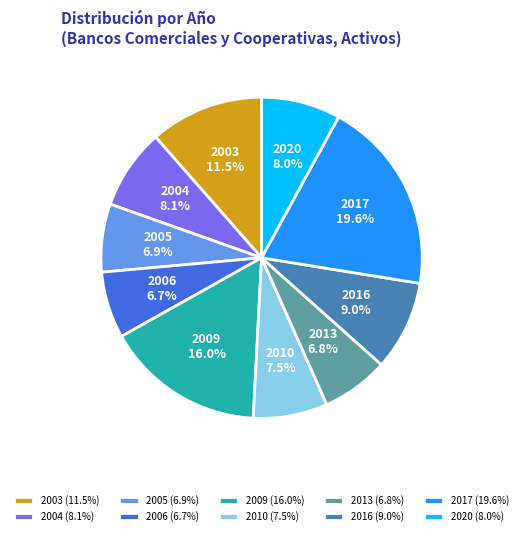

How many segments does this pie chart have?

10